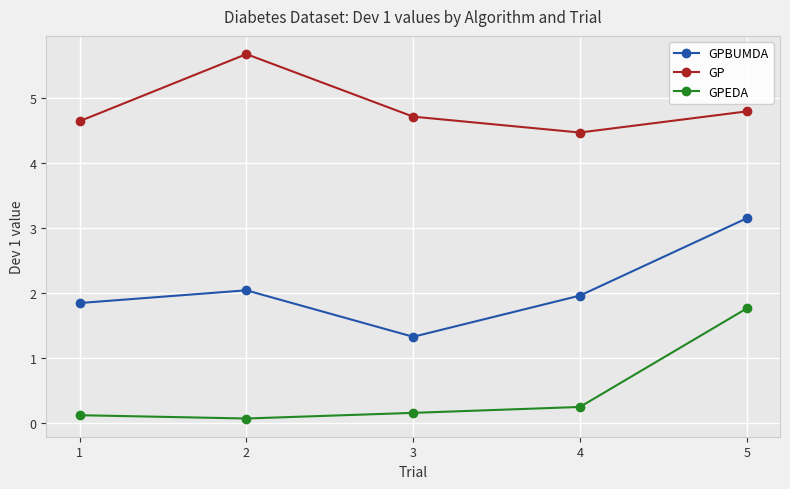

Reading left to right, list all the values displayed in this chart.

GPBUMDA: 1=1.9	2=2.0	3=1.3	4=2.0	5=3.2
GP: 1=4.6	2=5.7	3=4.7	4=4.5	5=4.8
GPEDA: 1=0.1	2=0.1	3=0.2	4=0.3	5=1.8